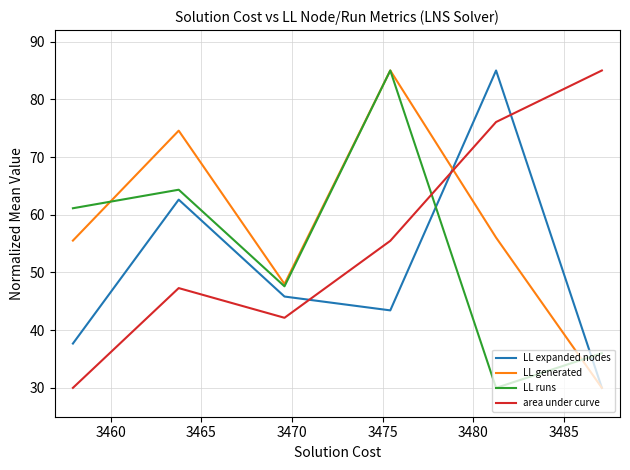

After their last crossing, which series has the higher values: area under curve or LL expanded nodes?

area under curve